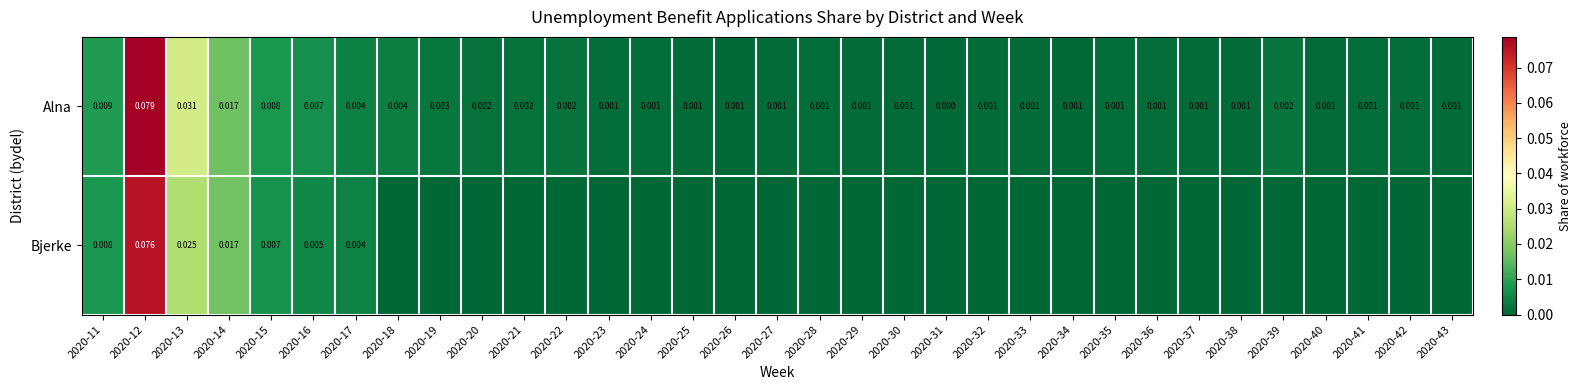

At which category is the sum across all series the highest?

2020-12